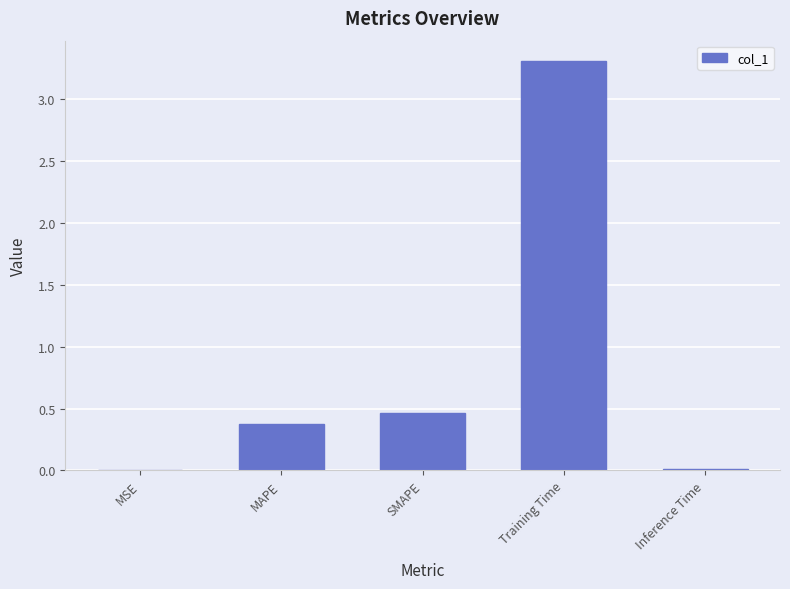

What is the maximum value shown in the chart?

3.3